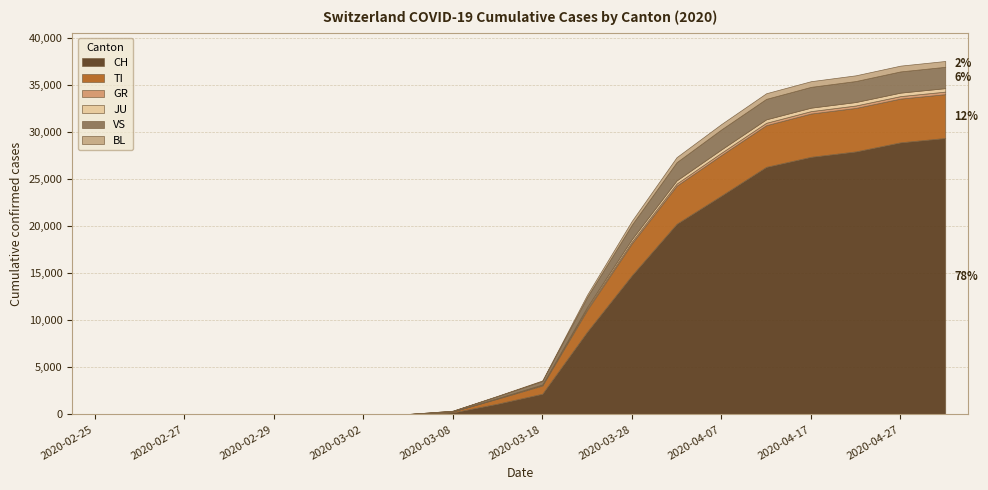

True or false: TI and CH cross at least once.

False